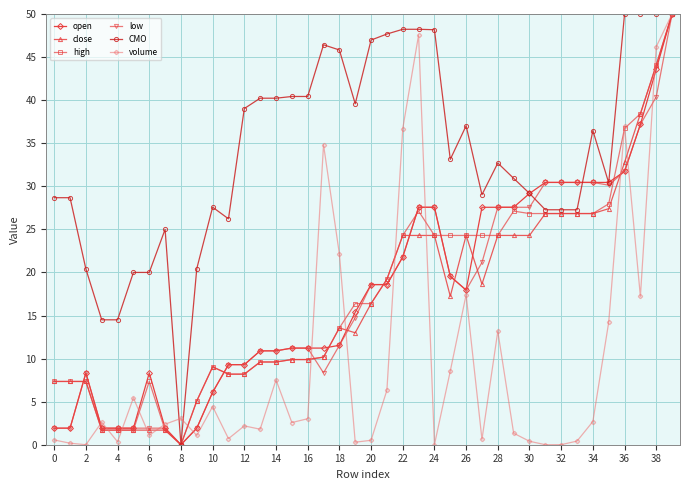

What is the value of the high point at the 27th from the left?

24.3